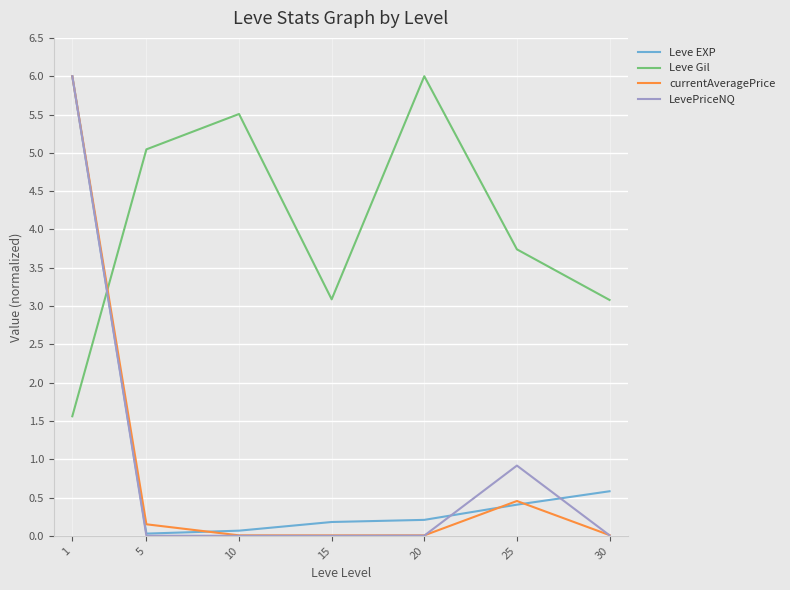

Is the value of Leve EXP at 15 greater than the value of LevePriceNQ at 30?

Yes